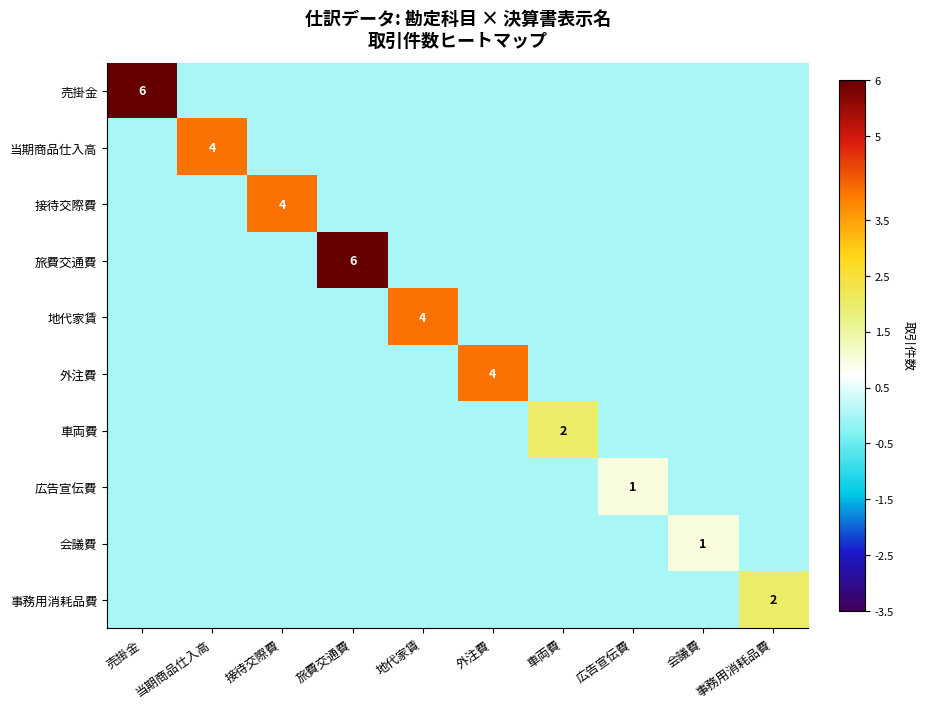

Is the value of 旅費交通費 at 旅費交通費 greater than the value of 地代家賃 at 地代家賃?

Yes